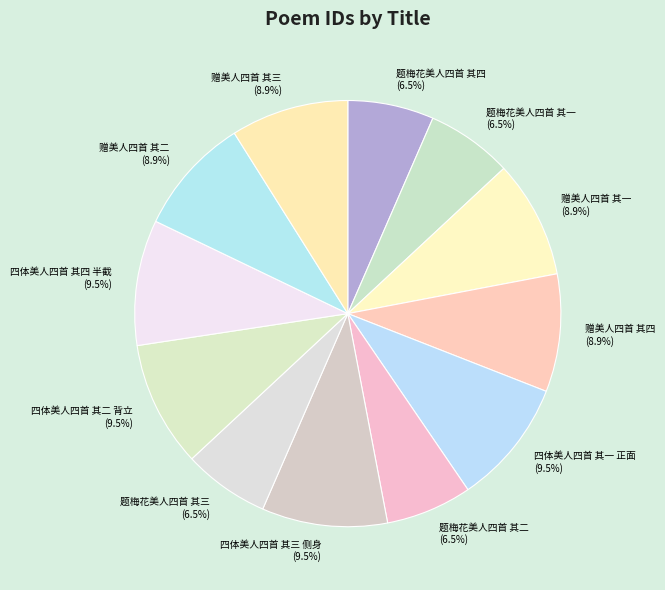

The 赠美人四首 其一 slice represents 9% of the pie. True or false?

True